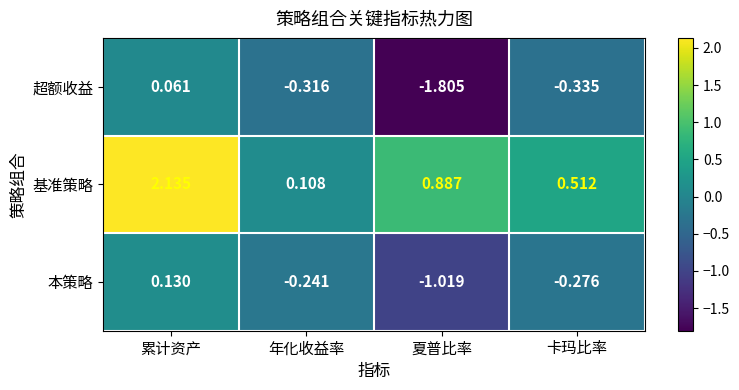

Which series changed the most between 年化收益率 and 夏普比率?

超额收益